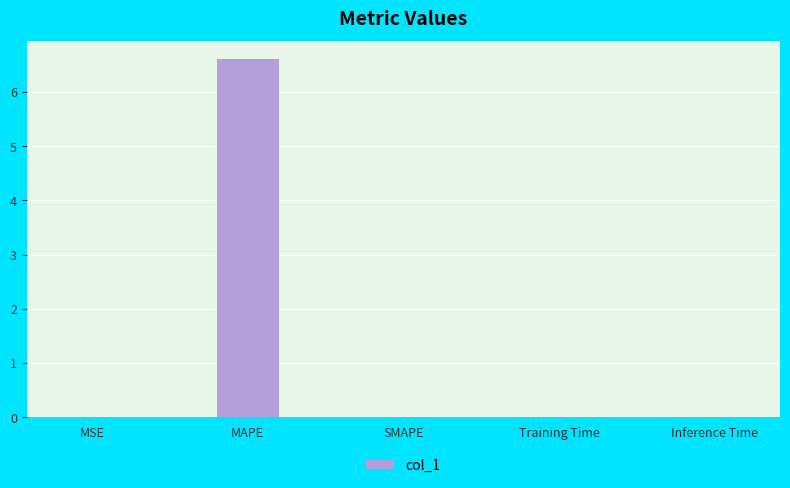

The value at MSE is 0.0. True or false?

True